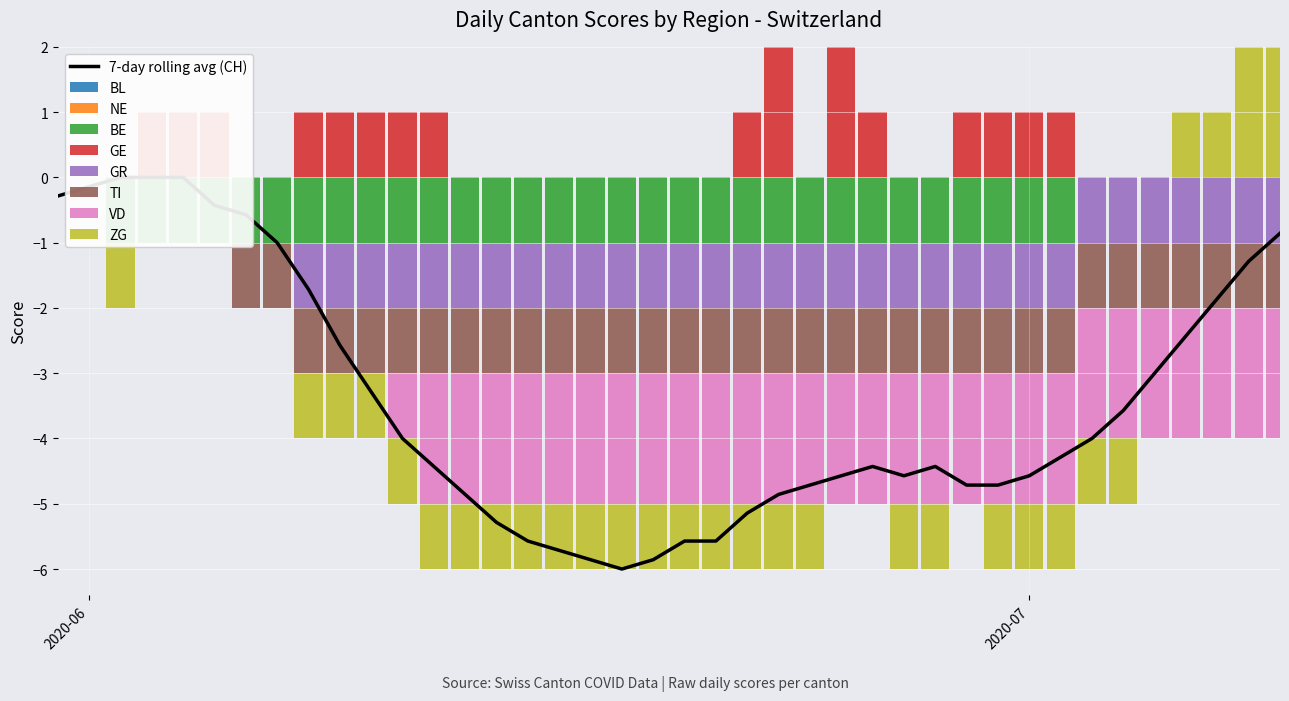

What is the average value of the BE series?

-1